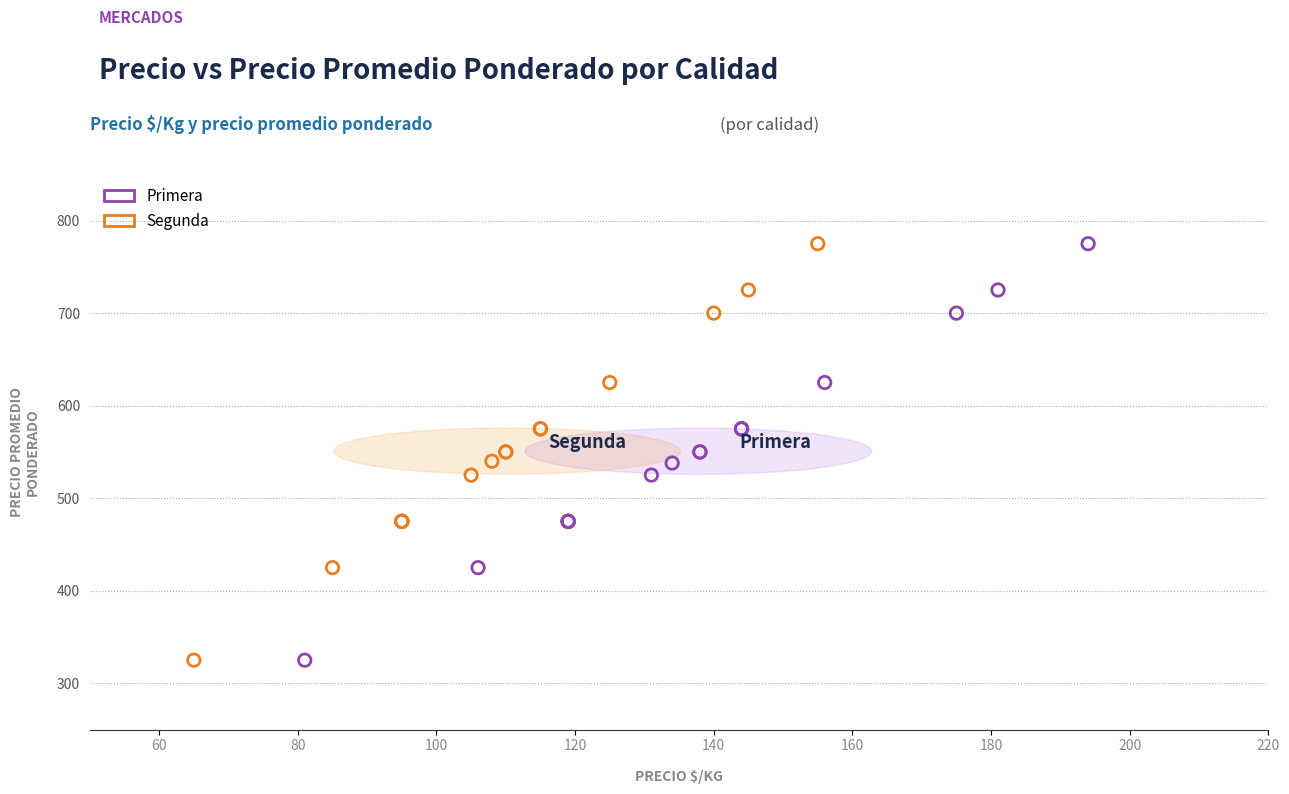

What are all the series names shown in the legend?

Primera, Segunda